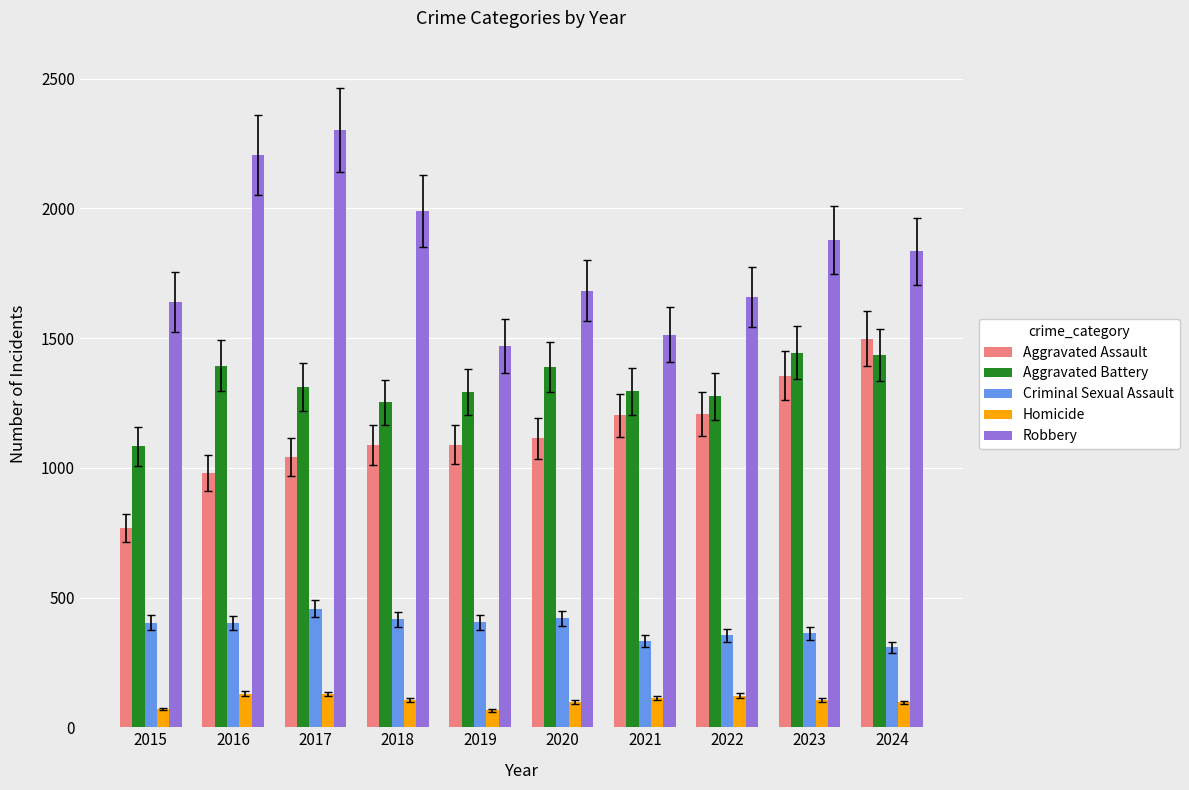

What is the spread (max minus min) of values at 2020?

1585